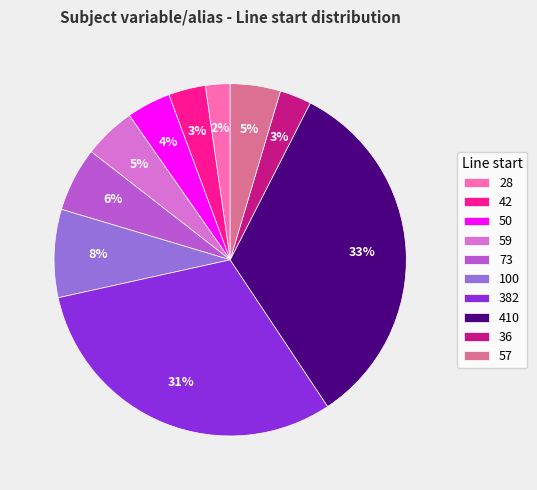

Is 50 the majority of the pie?

No